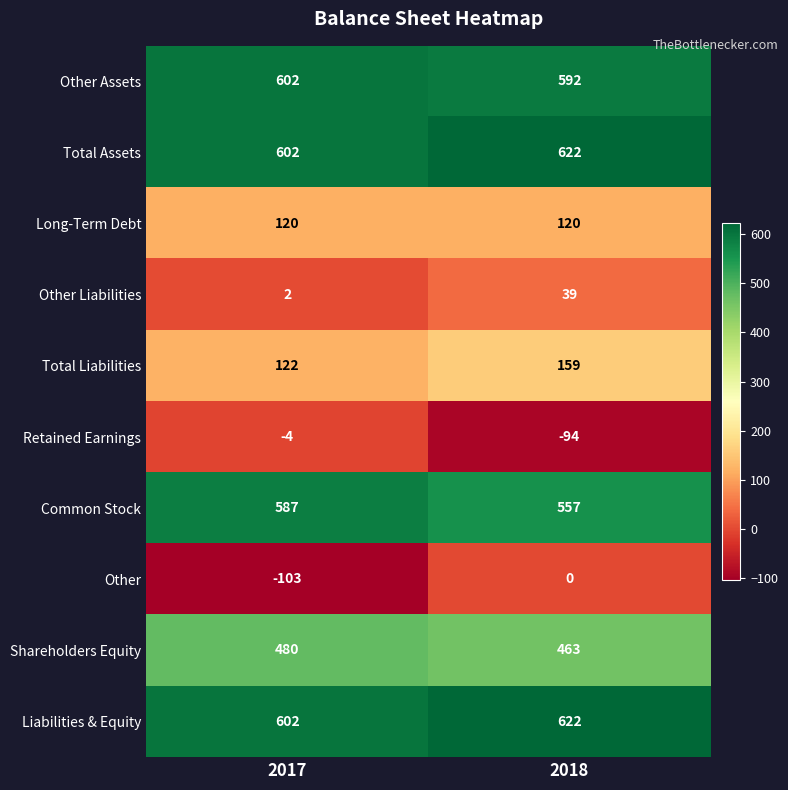

Reading right to left, what are all the values shown in this chart?

Other Assets: 2018=592	2017=602
Total Assets: 2018=622	2017=602
Long-Term Debt: 2018=120	2017=120
Other Liabilities: 2018=39	2017=2
Total Liabilities: 2018=159	2017=122
Retained Earnings: 2018=-94	2017=-4
Common Stock: 2018=557	2017=587
Other: 2018=0	2017=-103
Shareholders Equity: 2018=463	2017=480
Liabilities & Equity: 2018=622	2017=602